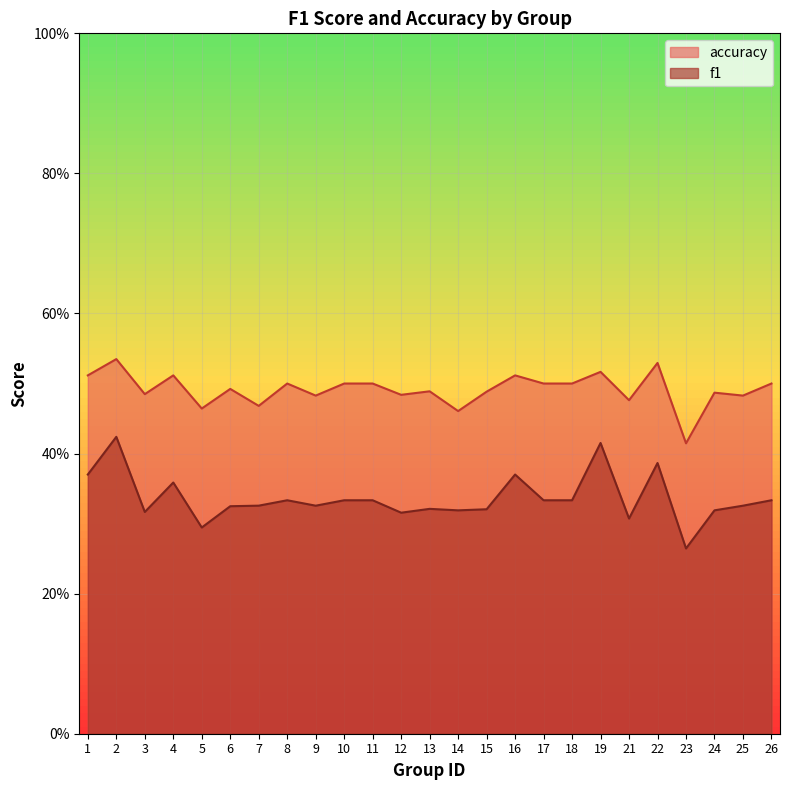

True or false: f1 and accuracy intersect in this chart.

False